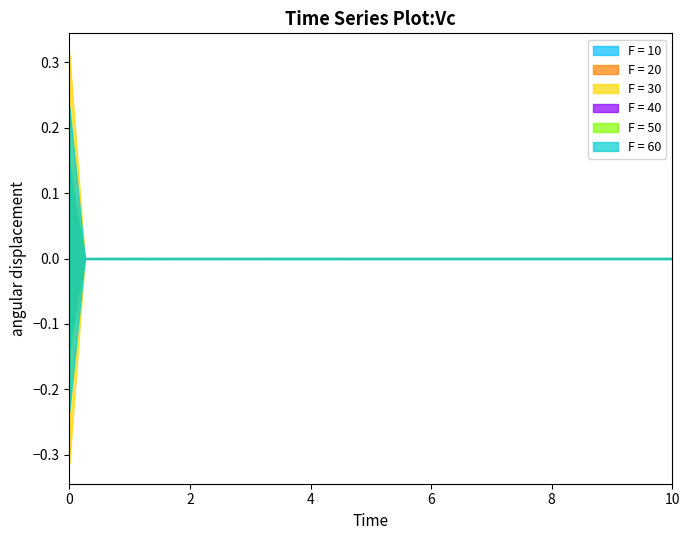

In LLD_1, how many points are lower than both neighbors (excluding endpoints)?

2